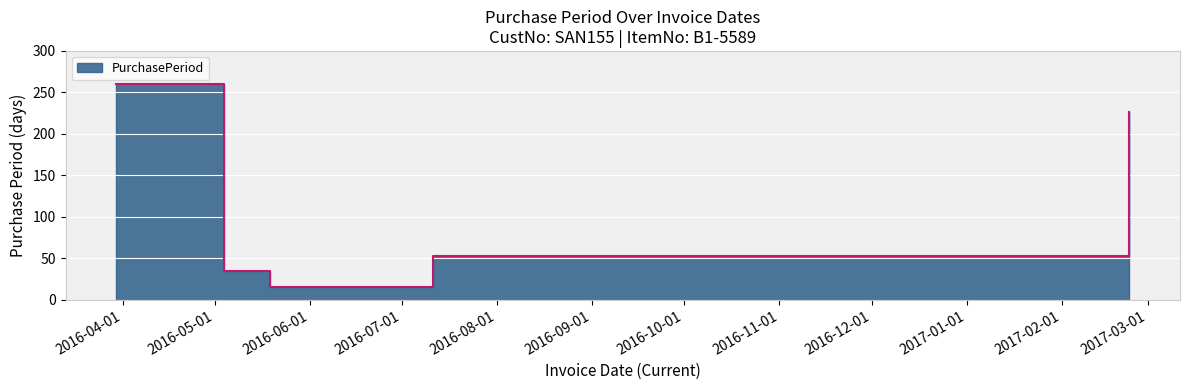

What is the difference between the values at 2016-03-30 and 2016-05-19?

245